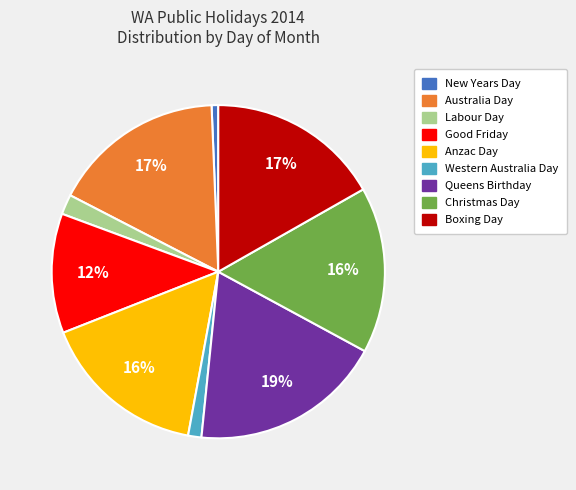

Do Anzac Day and Christmas Day together represent more than half of the pie?

No